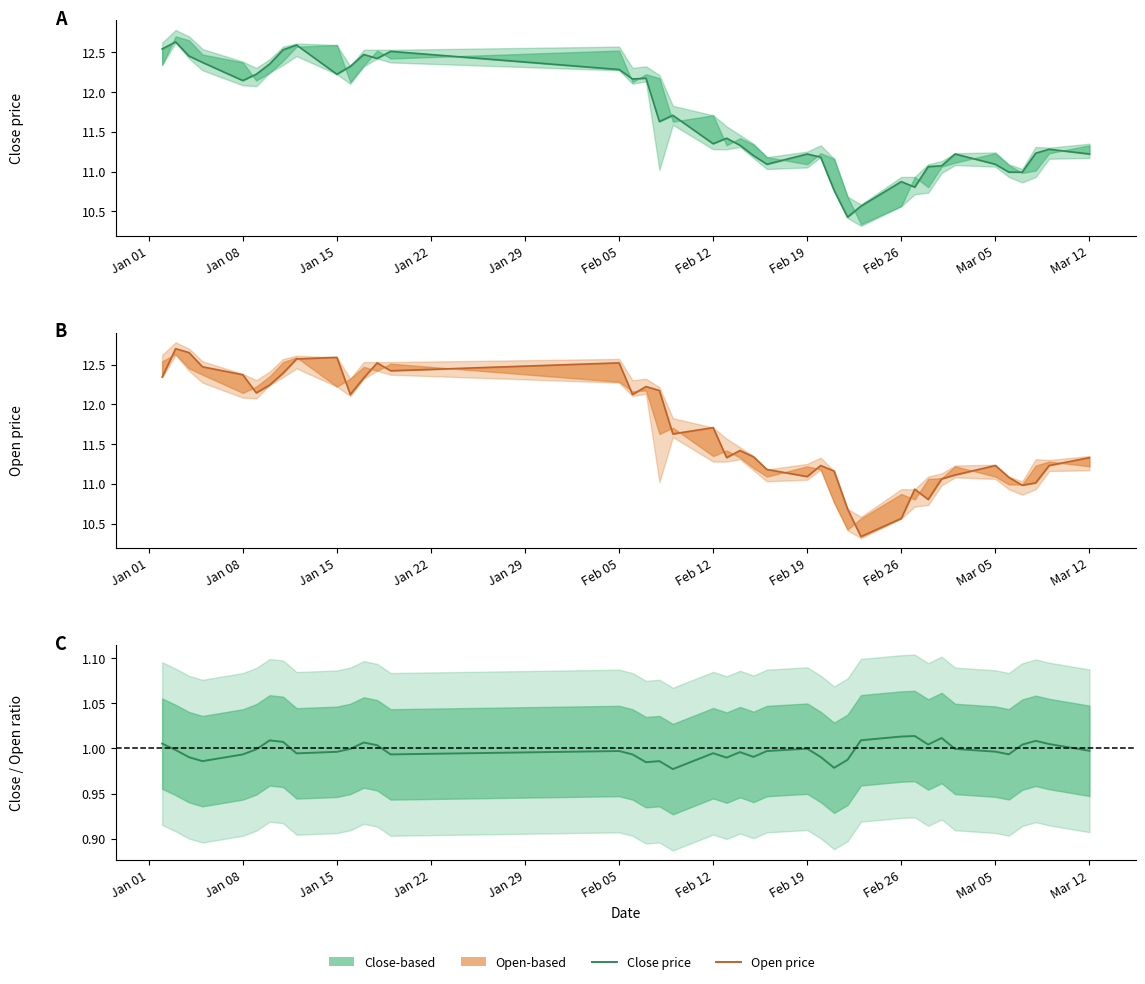

Is the value of close/open ratio at 22 greater than the value of close at 29?

No